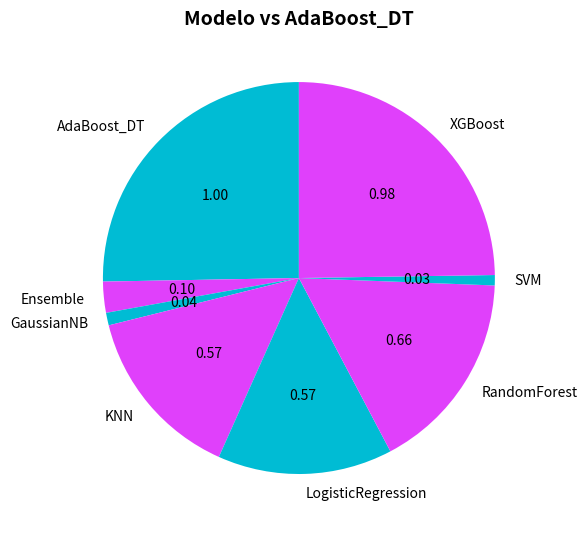

Which has a higher value, GaussianNB or XGBoost?

XGBoost